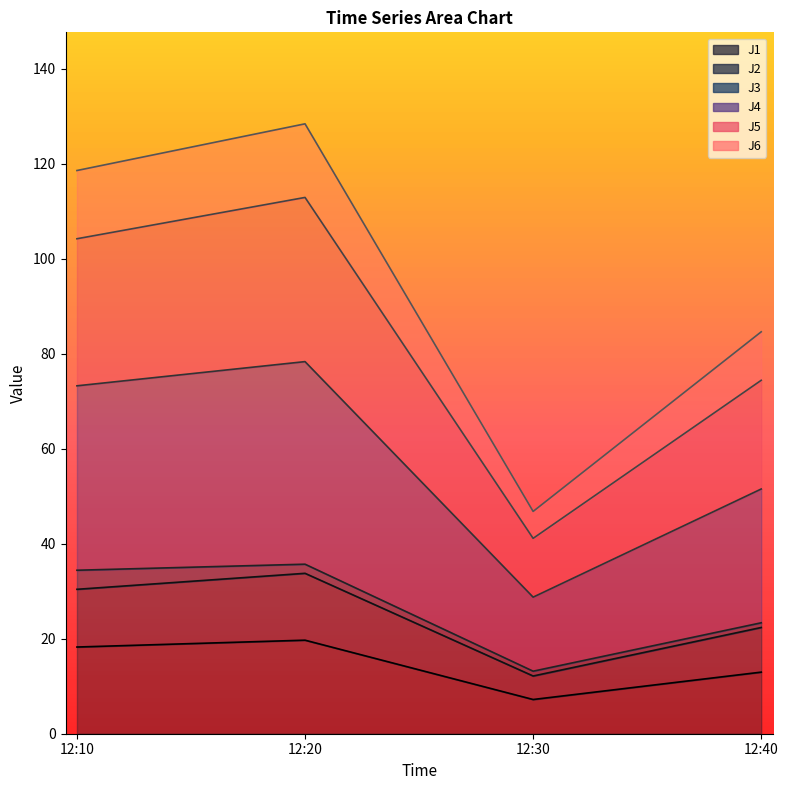

At which label does J1 reach its minimum?

12:30